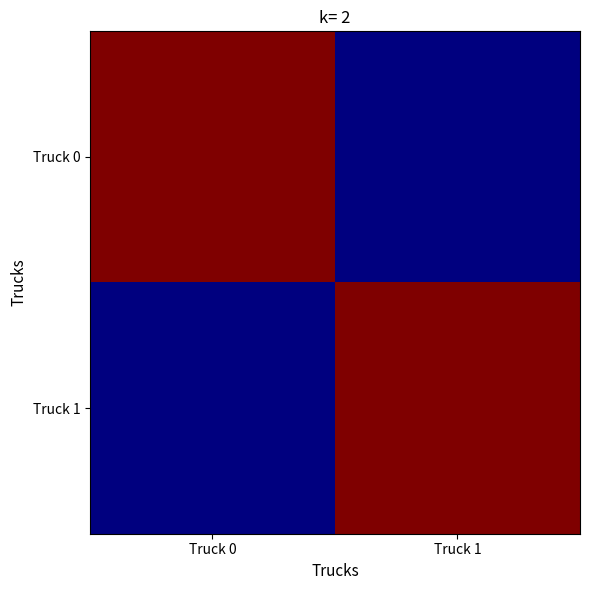

At Truck 1, list the series in order from largest to smallest.

Truck 1, Truck 0